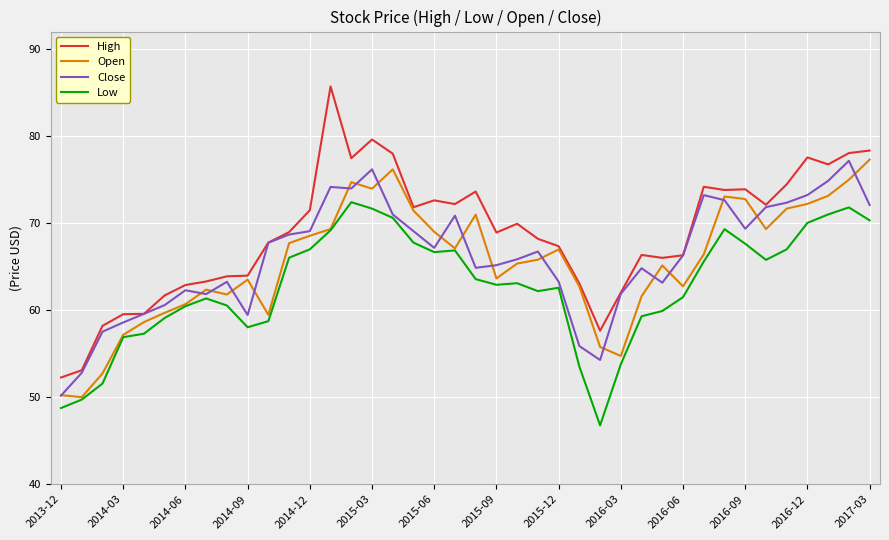

Which series has the widest spread of values?

High